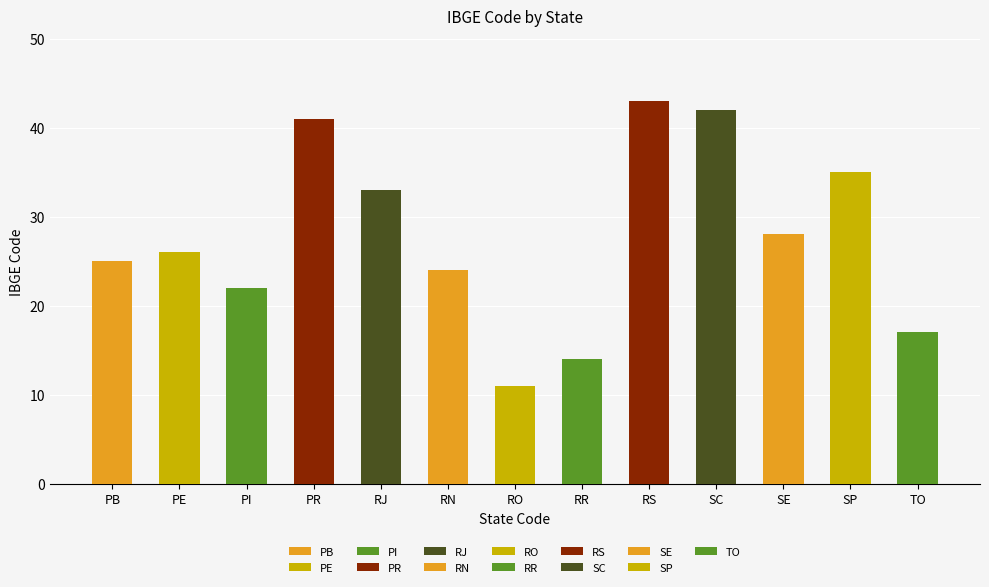

Approximately how many times larger is the value at SP compared to RS?

0.8